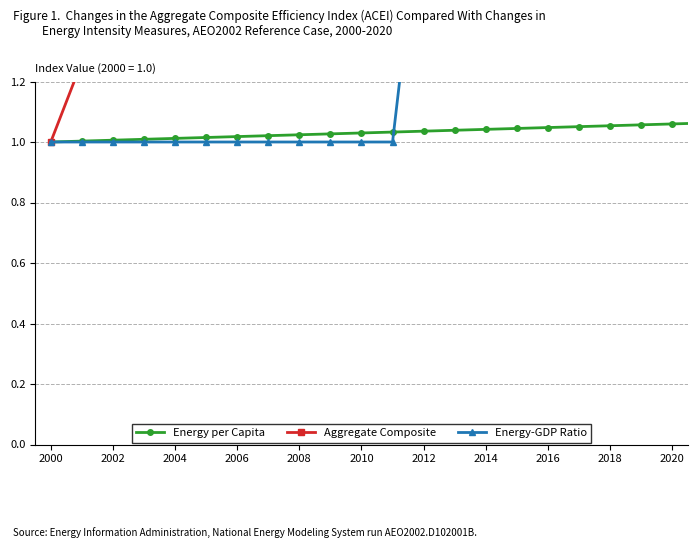

What is the difference between the maximum and minimum values in the Energy per Capita series?

0.1